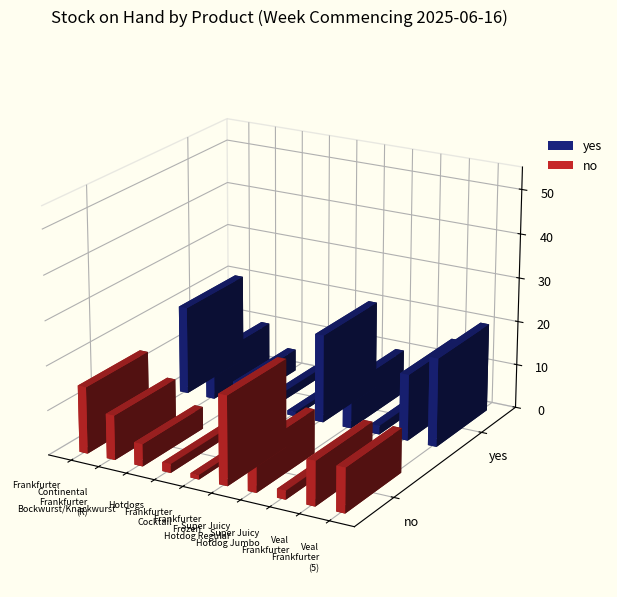

Where is no nearest to the value 10?

Continental Frankfurter (R)